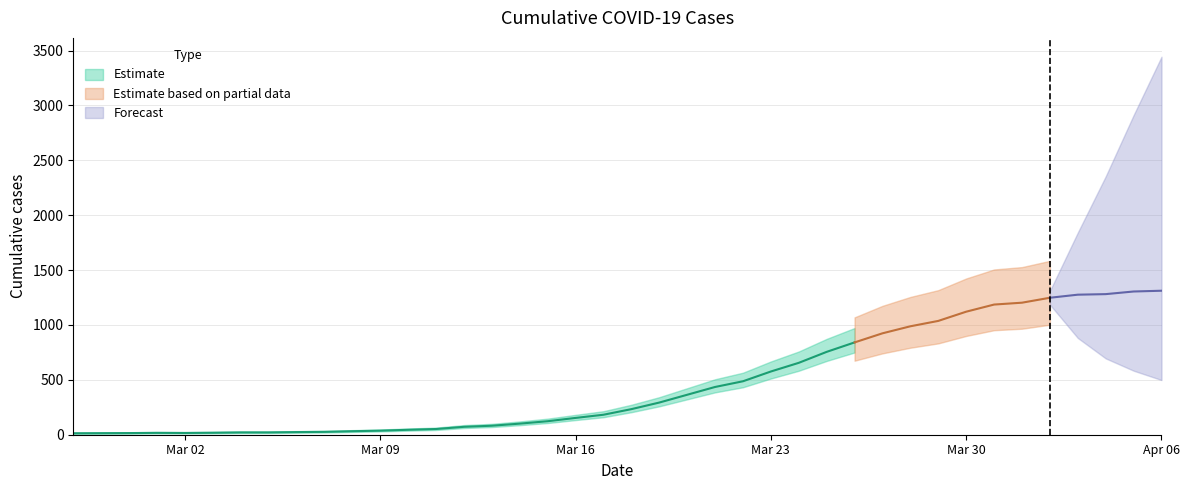

Is it true that the value at 2020-04-06 is 1312?

True